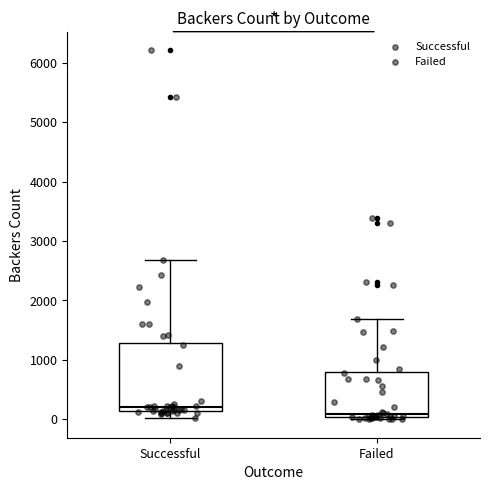

Comparing the boxes themselves (not the whiskers), which one is the tallest?

Successful